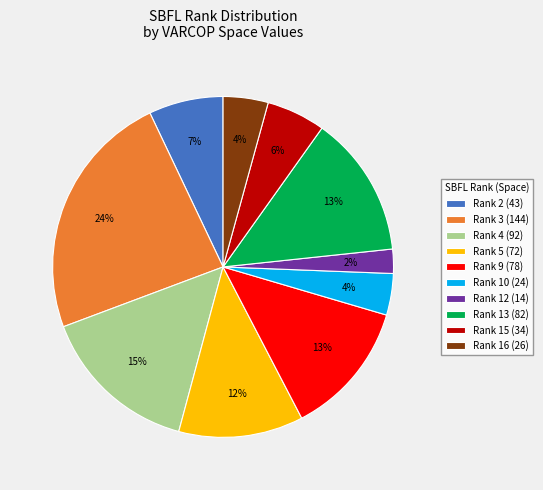

Does any single category account for the majority?

No